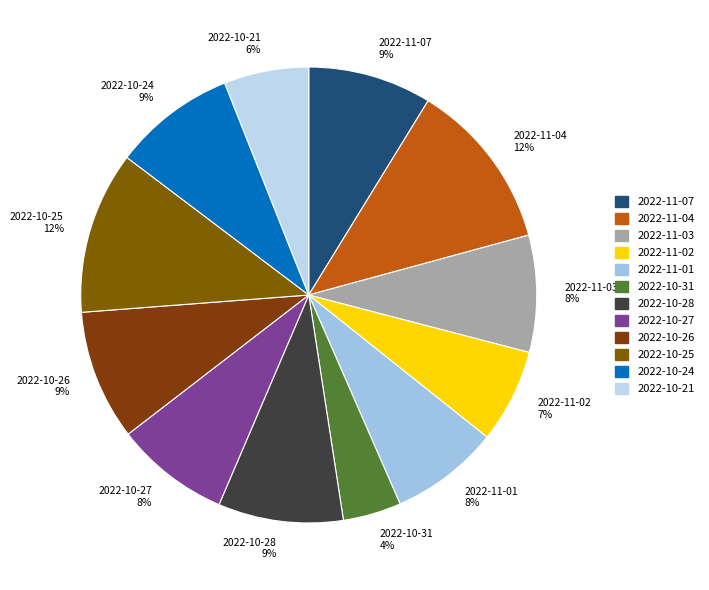

Between 2022-11-02 7% and 2022-11-07 9%, which is larger?

2022-11-07 9%